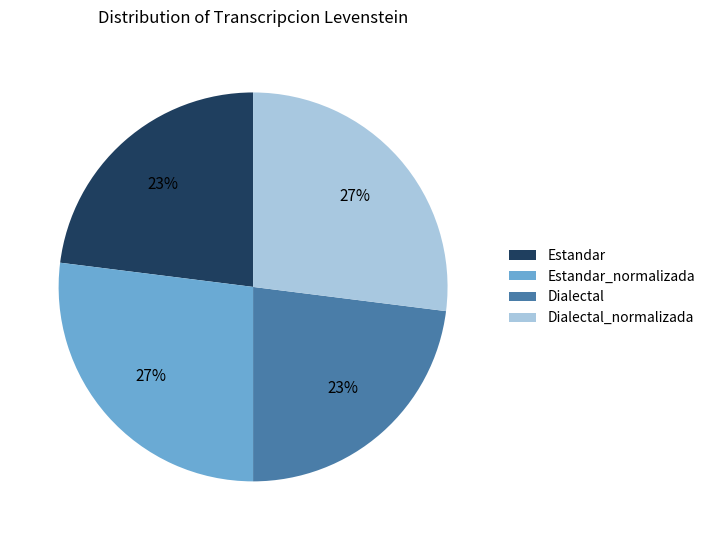

Is it true that Estandar_normalizada is 33% of the pie?

False